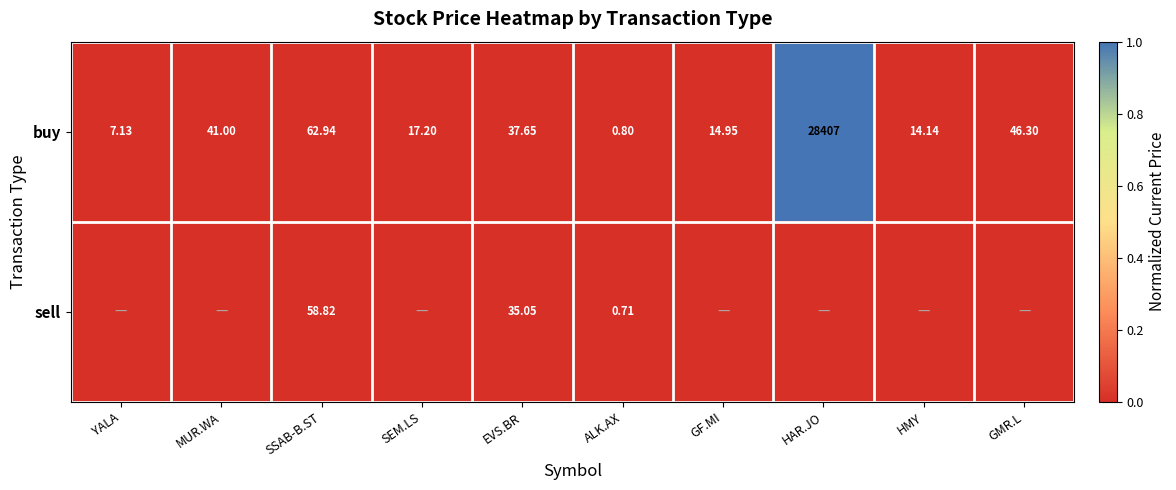

At which label does buy first exceed 37?

MUR.WA